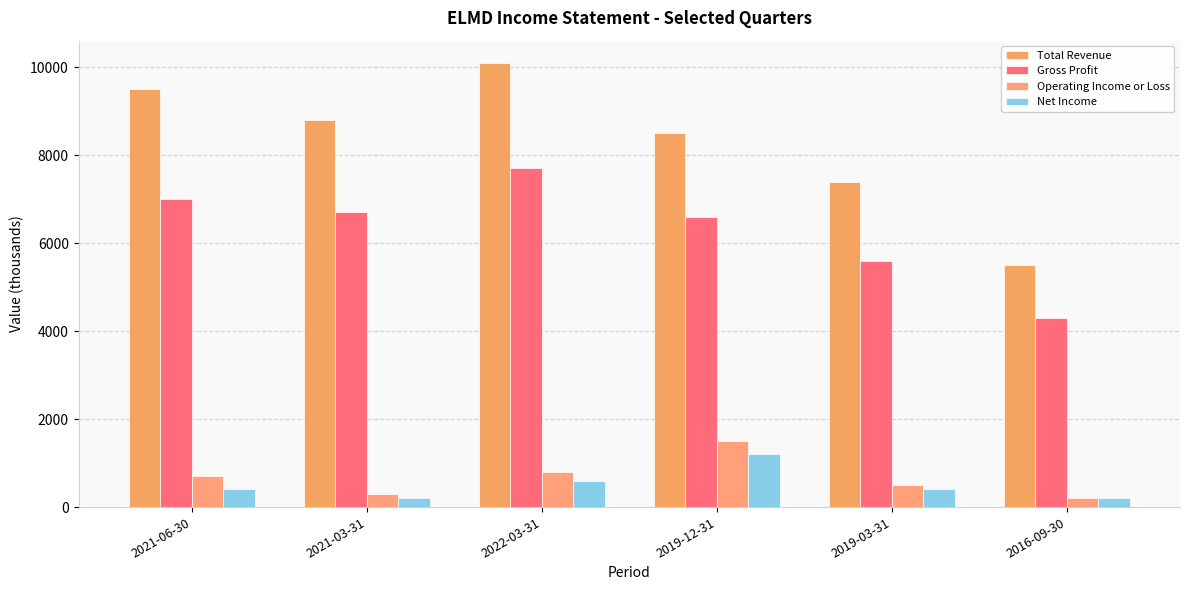

At which category is the sum across all series the highest?

2022-03-31